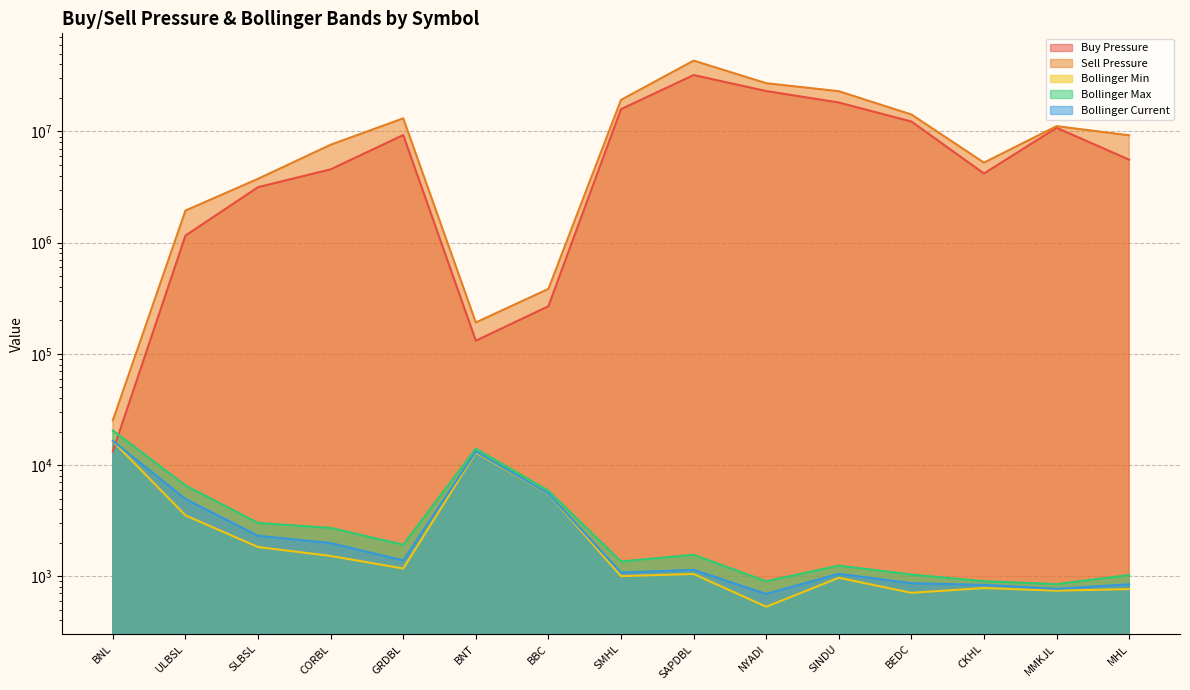

The value of Bollinger Min at GRDBL is 519.5. True or false?

False